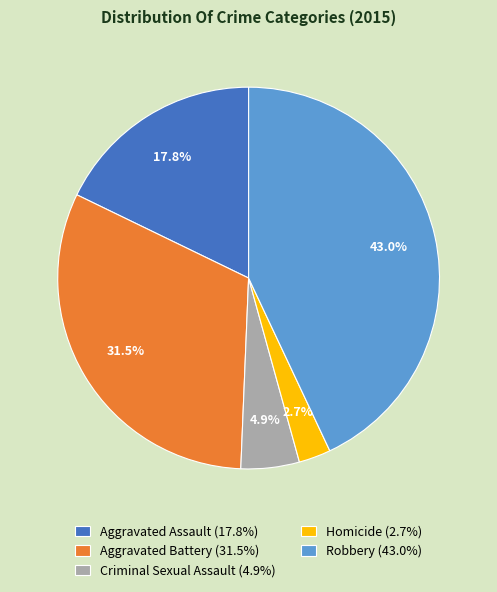

Is there a majority slice in this chart?

No